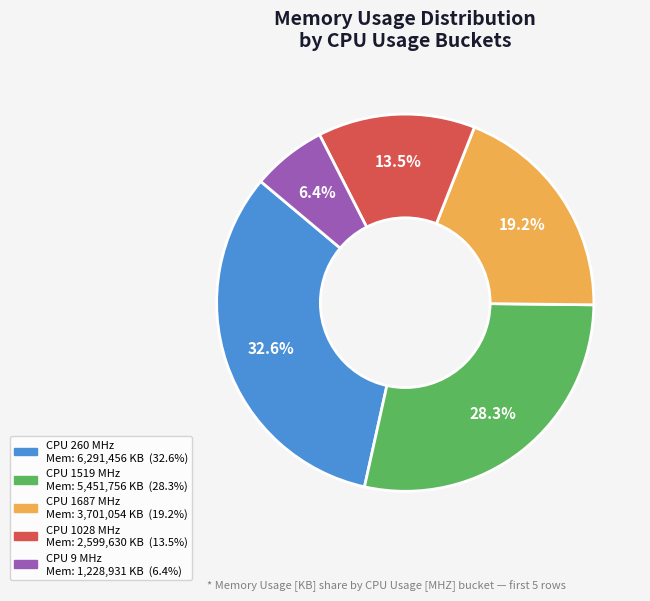

How many segments does this pie chart have?

5